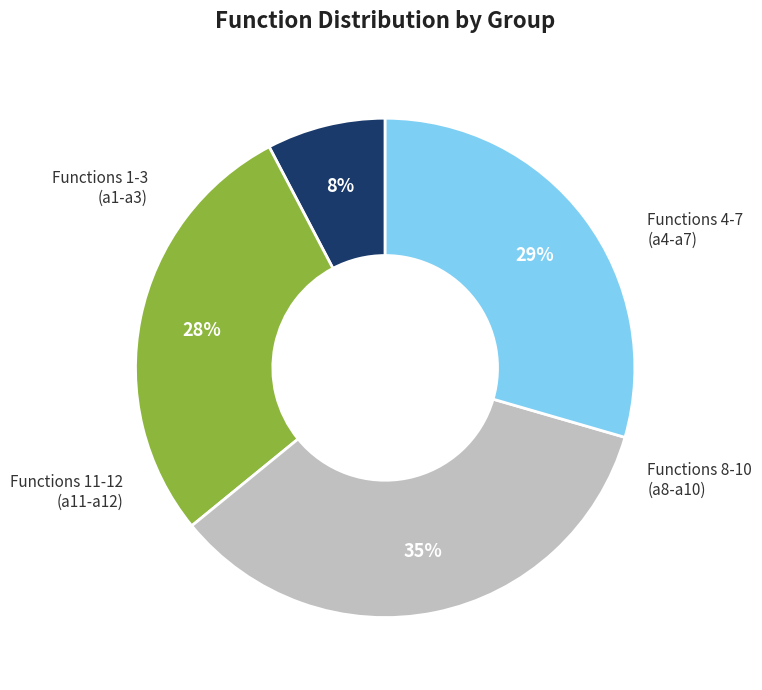

To the nearest percent, what is the average slice percentage?

25%